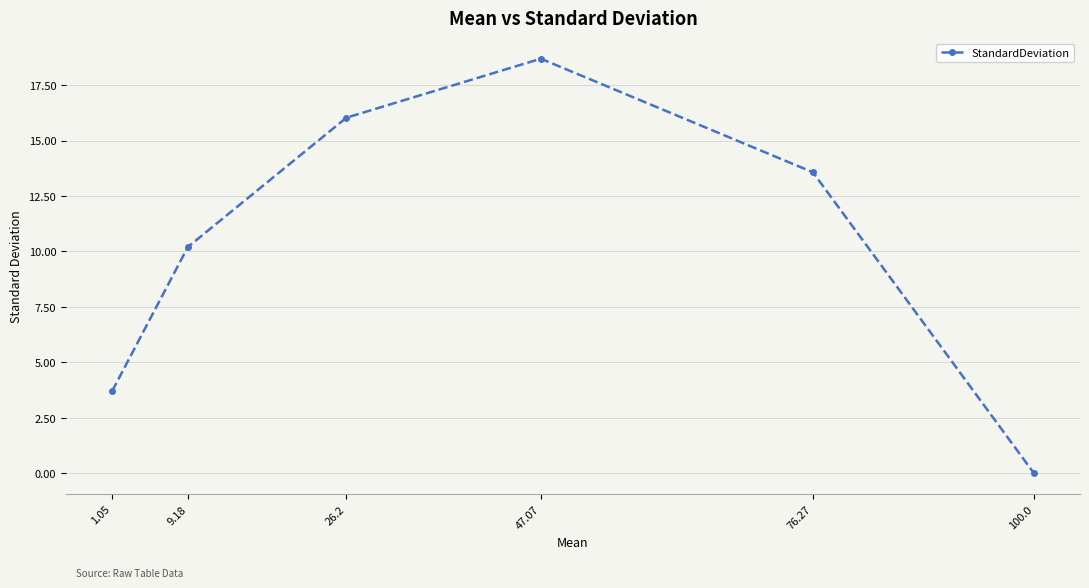

At which label is the value closest to 9?

9.18